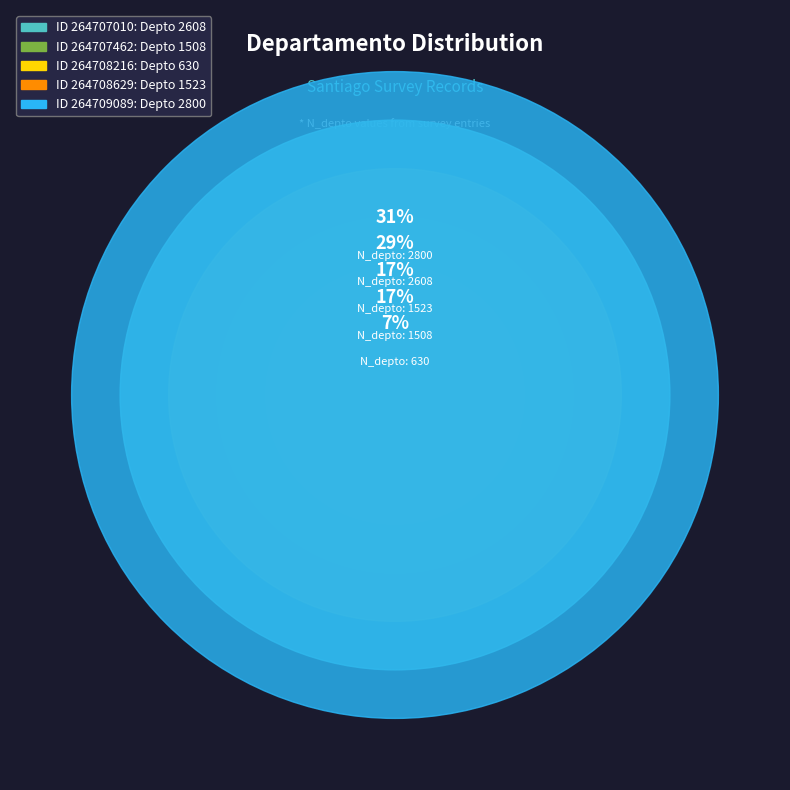

To the nearest percent, what portion does 1508 represent?

17%